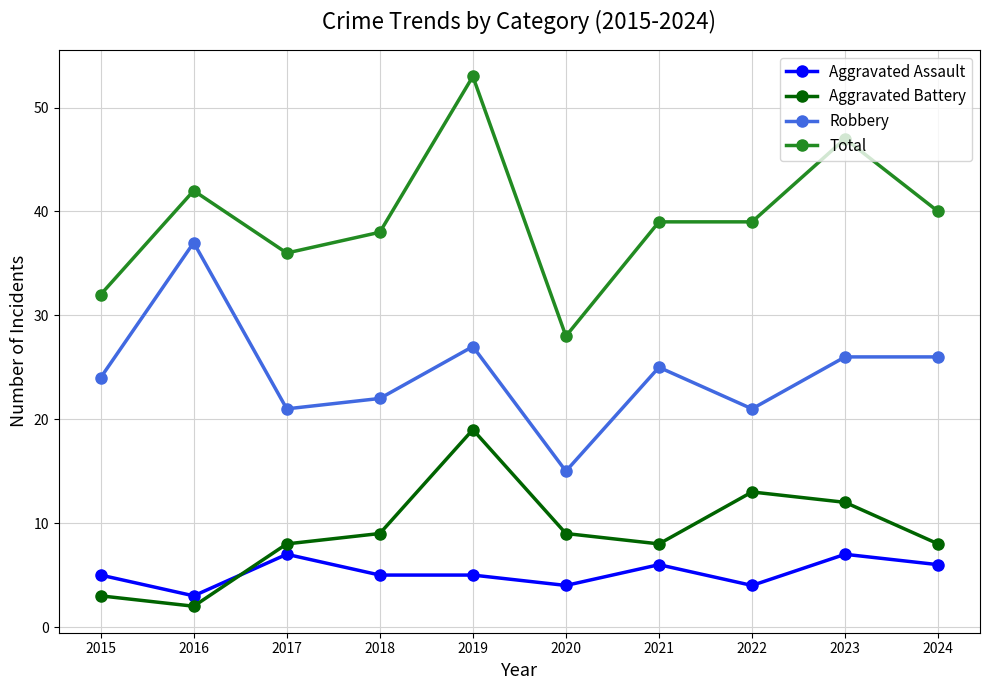

What is the highest value of the Aggravated Battery series?

19